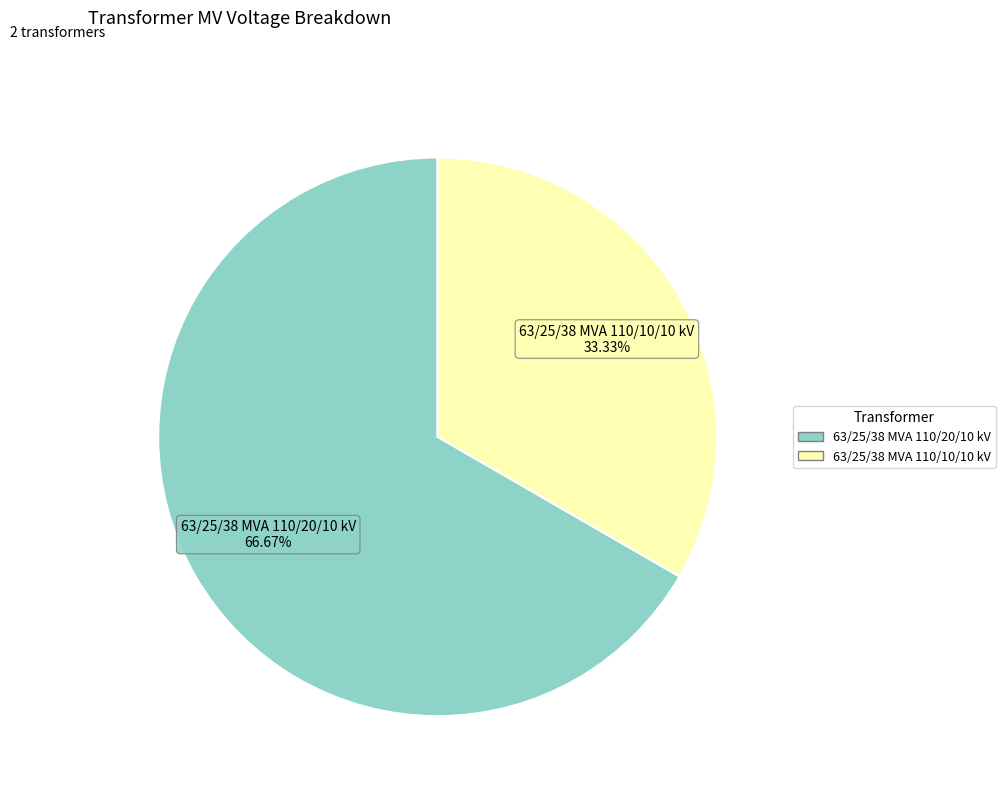

Rank the categories by value from lowest to highest.

63/25/38 MVA 110/10/10 kV, 63/25/38 MVA 110/20/10 kV